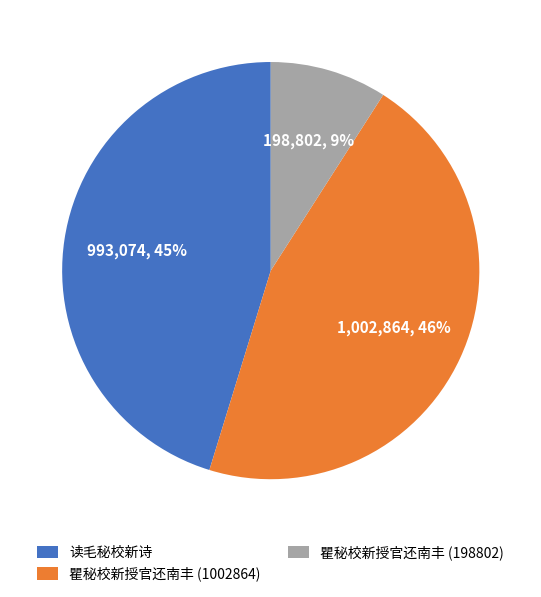

How many slices are in this pie chart?

3